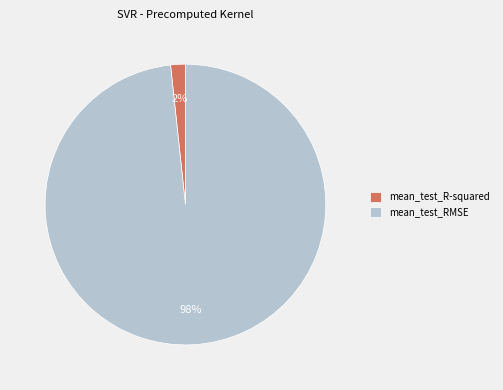

Between mean_test_R-squared and mean_test_RMSE, which is larger?

mean_test_RMSE